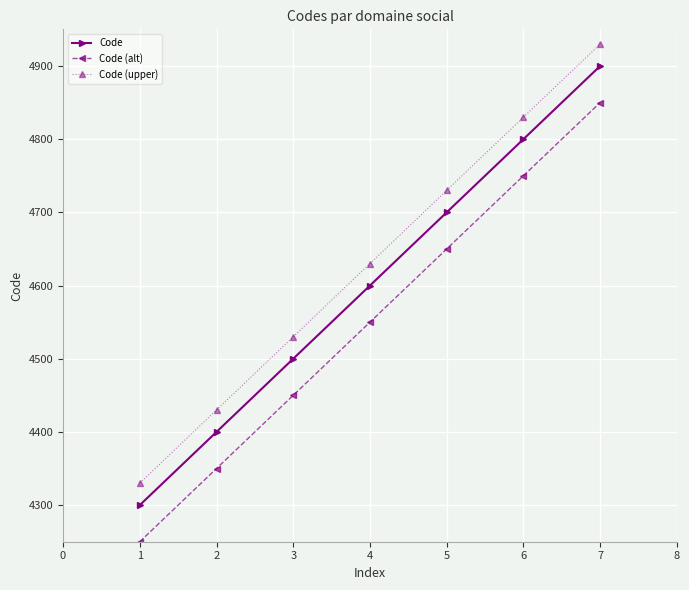

Is this an area chart (filled region under the line)?

No